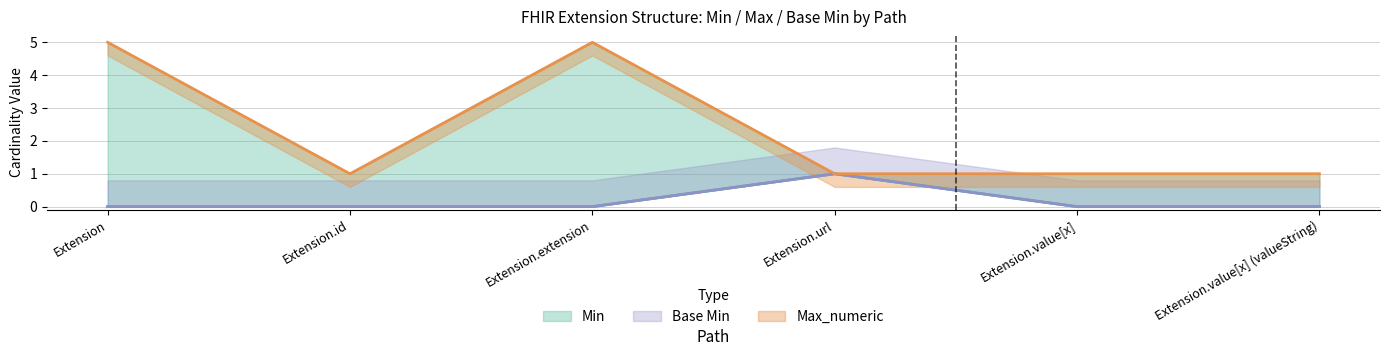

Is it true that Max_numeric equals 5 at Extension?

True